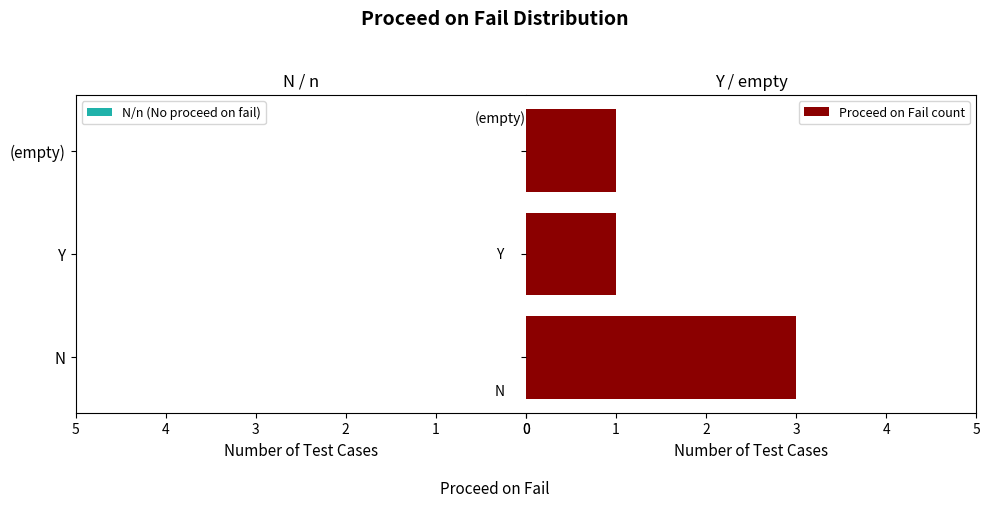

What is the maximum value shown in the chart?

3